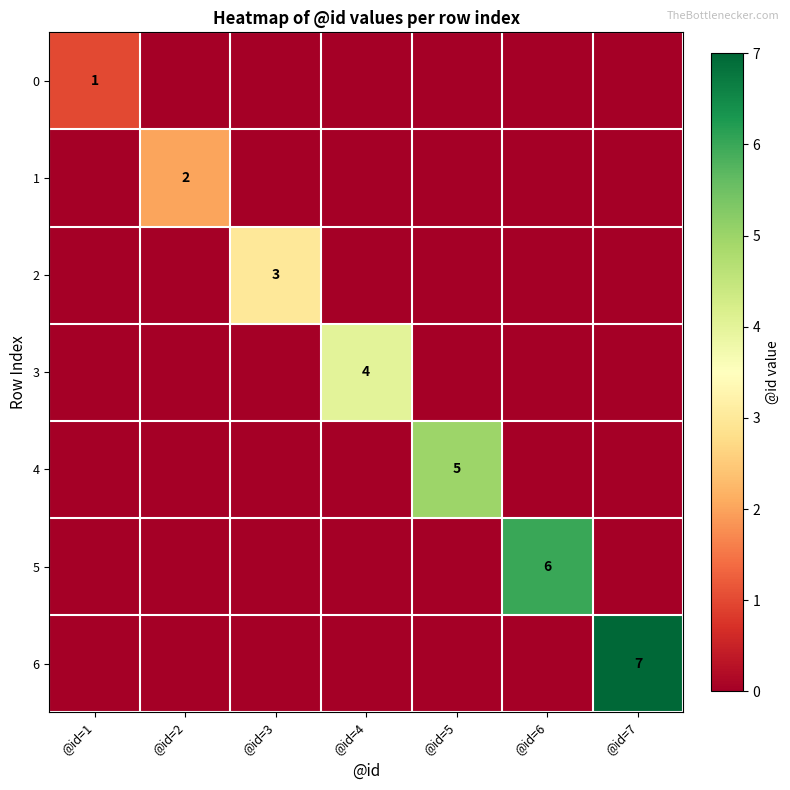

True or false: 6 has a value of 7 at @id=7.

True